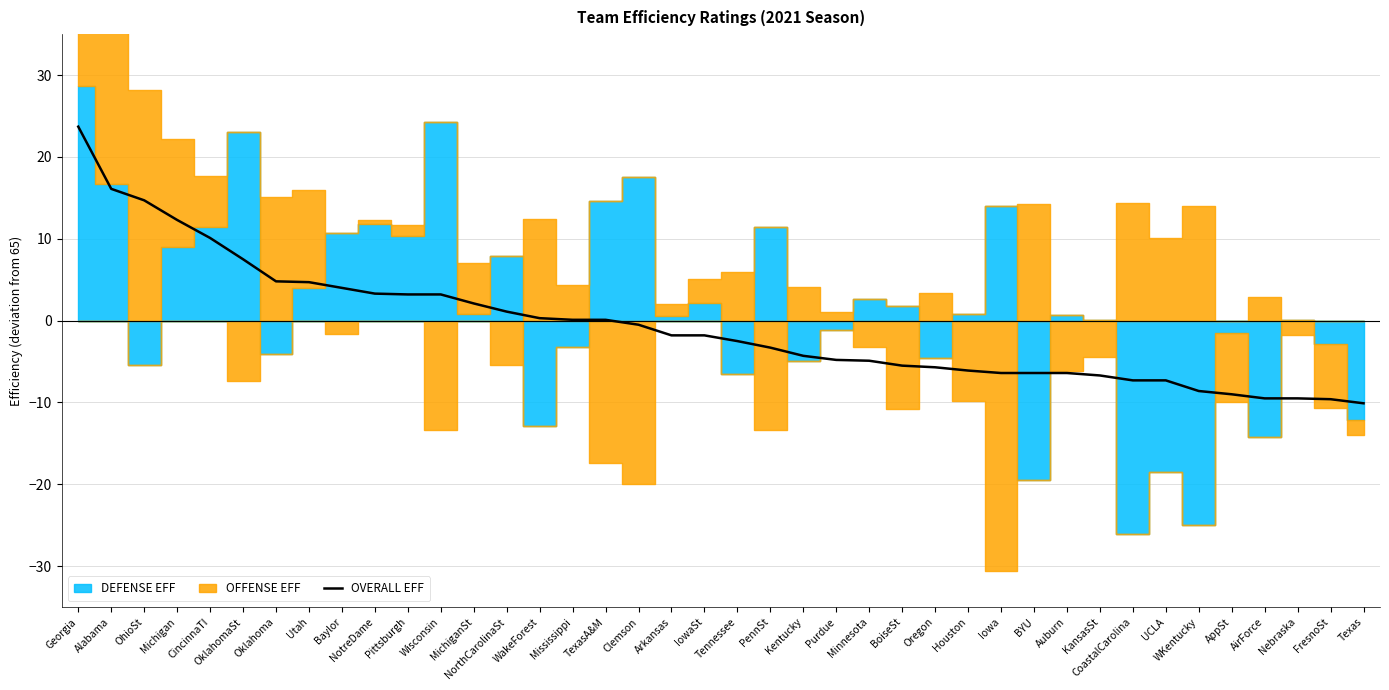

Is it true that the value at Iowa is -4.2?

False